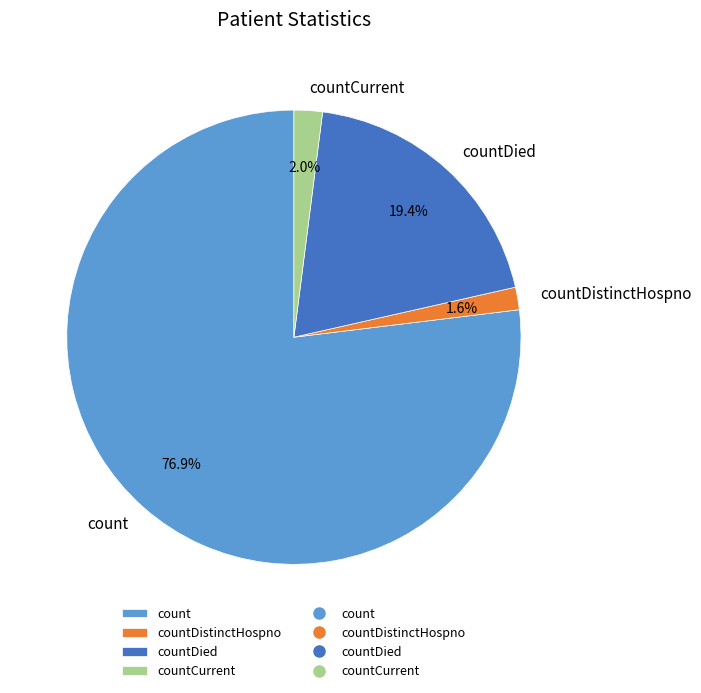

Between countDied and countCurrent, which is larger?

countDied